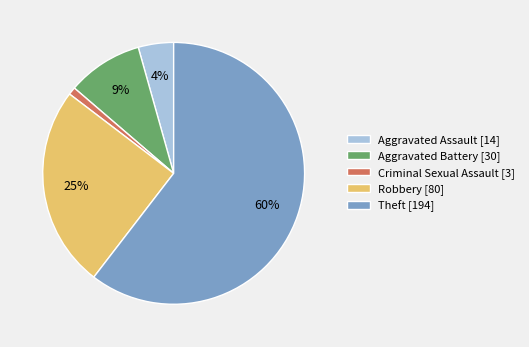

Which category has the biggest portion of the pie?

Theft